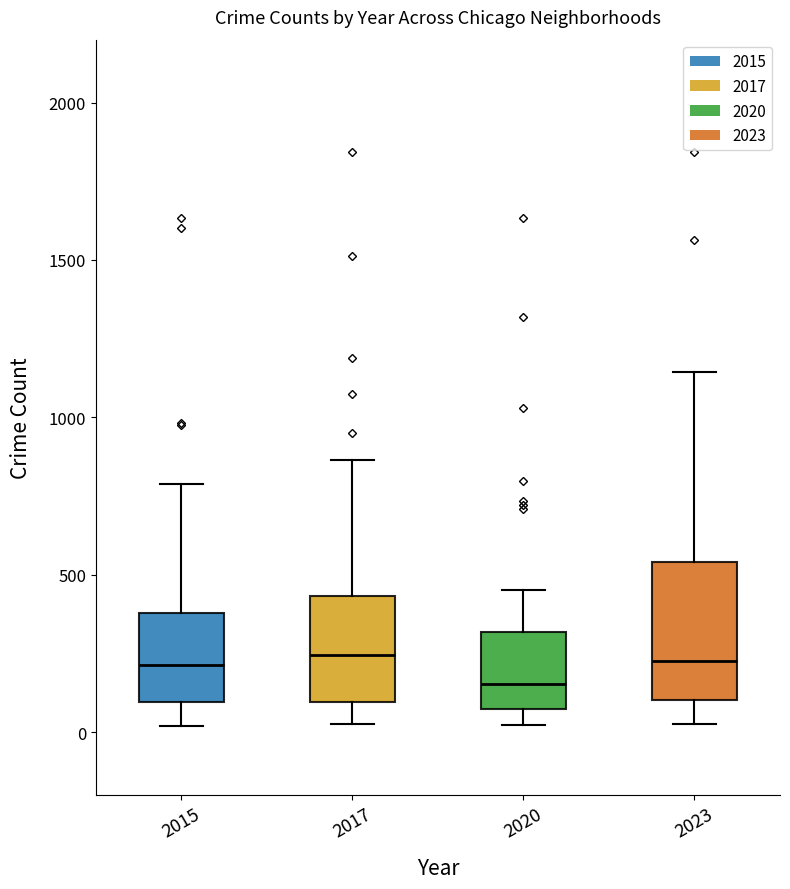

Reading left to right, transcribe this box plot: for each box, give where its median line is, the range the box spans, and where its two whiskers end, as read against the y-axis. The values are not printed on the chart, so give them approximately, as read against the axis.

2015: median 200, box 100 to 400, whiskers 0 to 800
2017: median 250, box 100 to 450, whiskers 50 to 850
2020: median 150, box 50 to 300, whiskers 0 to 450
2023: median 250, box 100 to 550, whiskers 50 to 1150